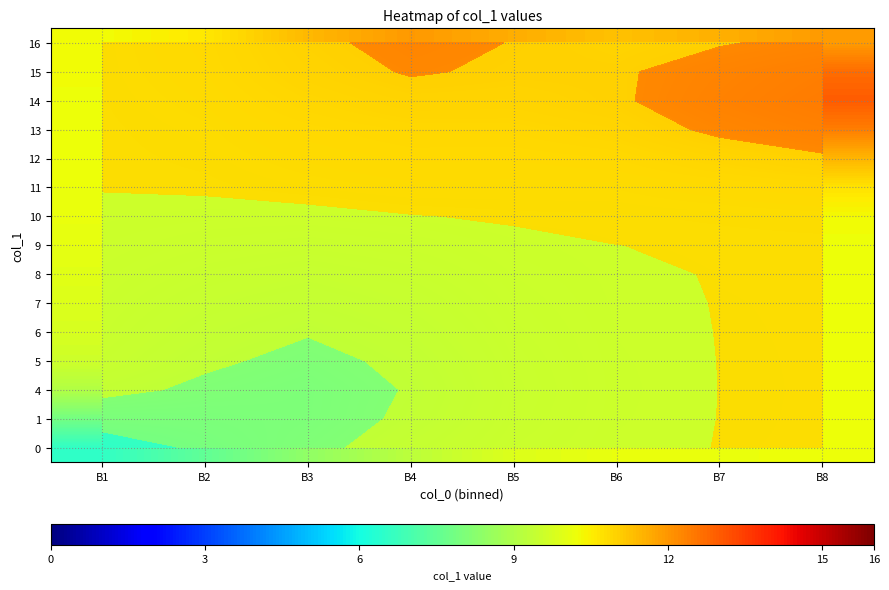

Which series has the largest total across all categories?

row_13